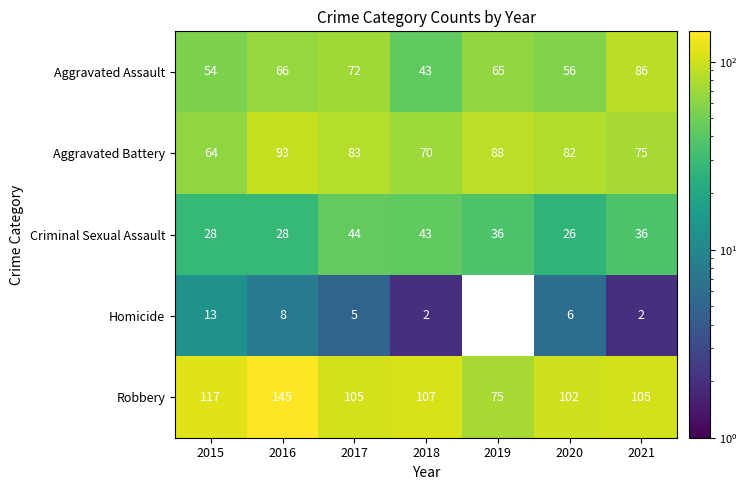

How many data points does each series have?

7